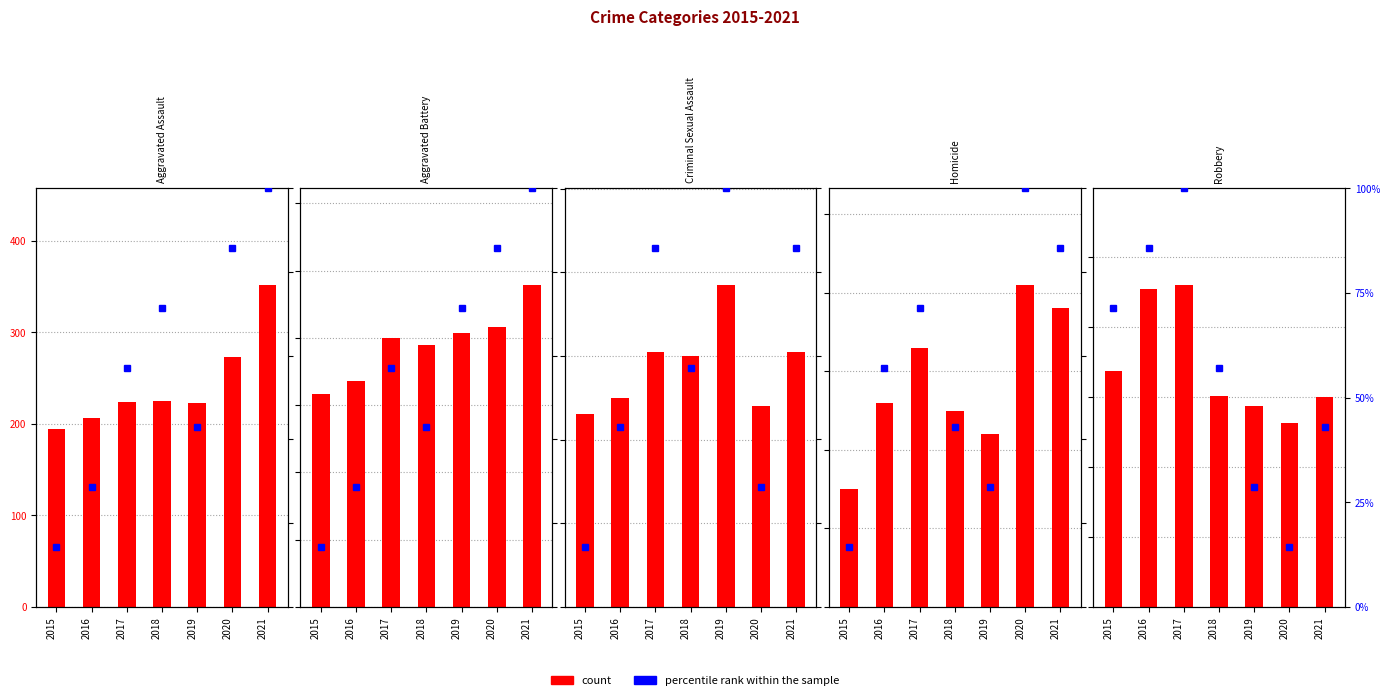

What is the sum of all percentile rank within the sample values?

400.0